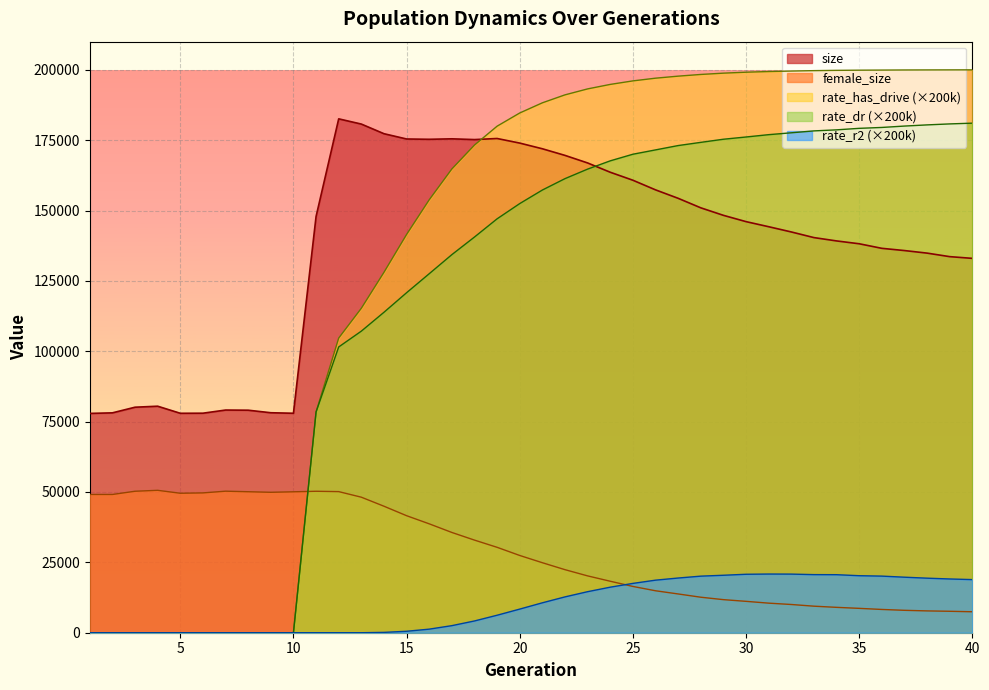

What are all the series names shown in the legend?

size, female_size, rate_has_drive (×200k), rate_dr (×200k), rate_r2 (×200k)